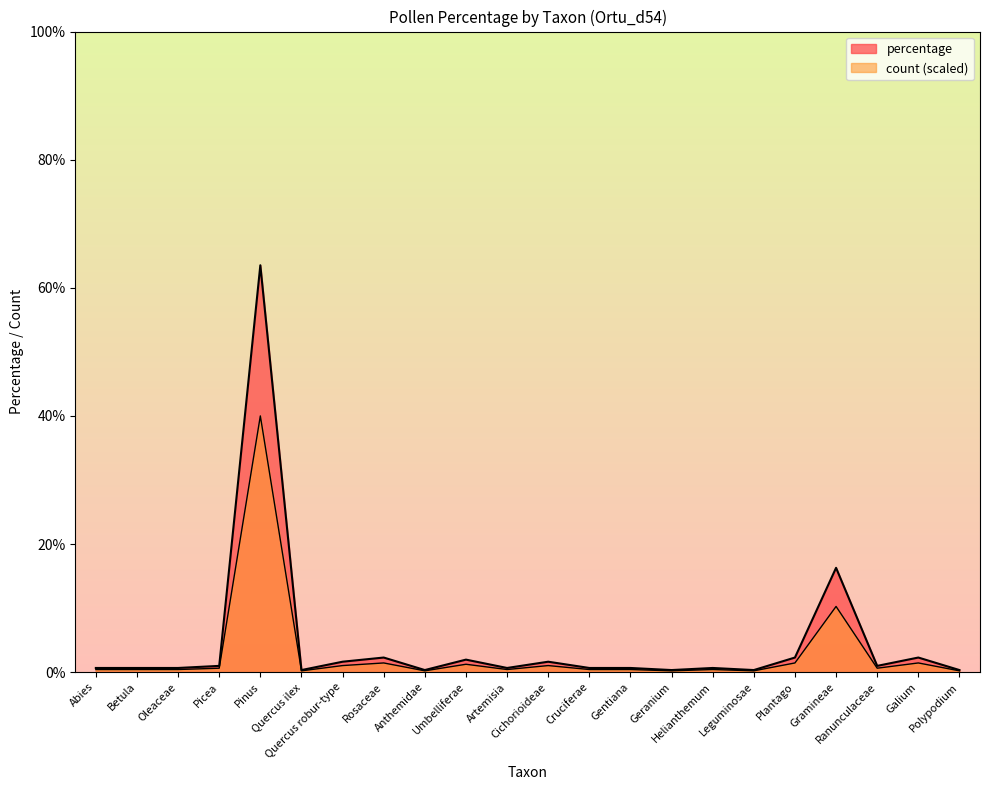

Which series changed the most between Helianthemum and Leguminosae?

percentage